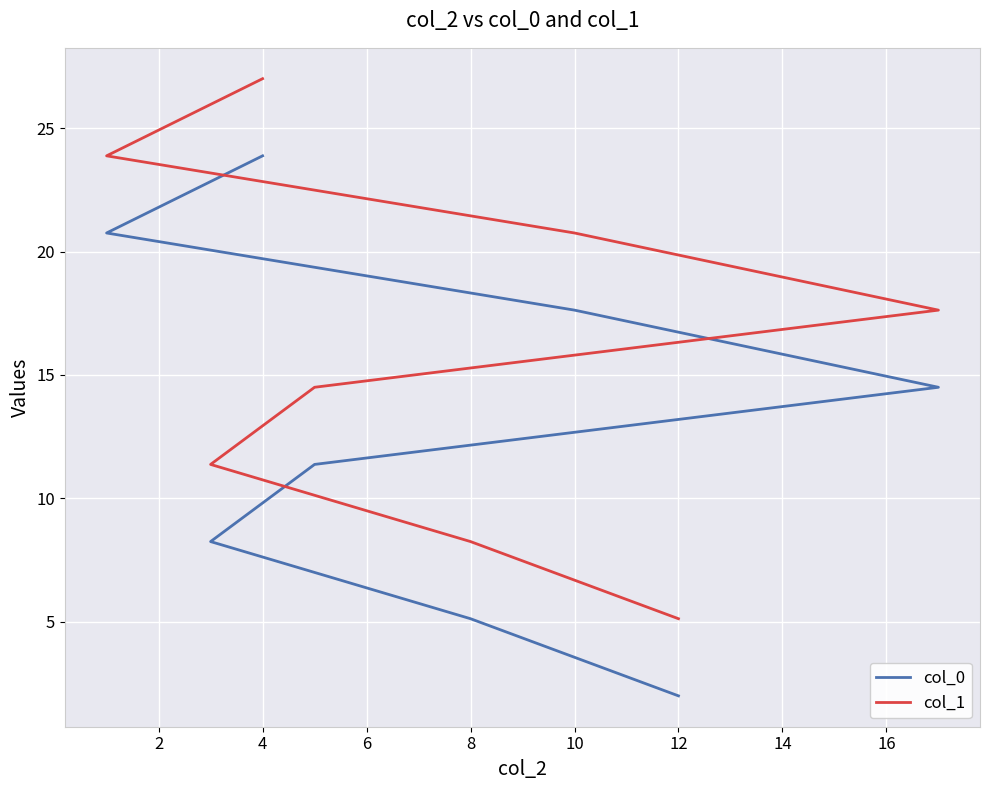

At 4, list the series in order from largest to smallest.

col_1, col_0